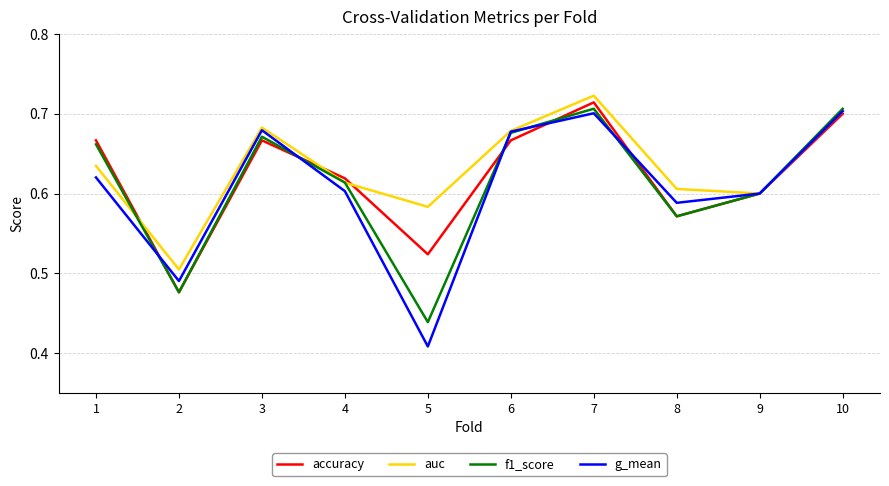

Is the value of g_mean at 8 greater than the value of f1_score at 1?

No